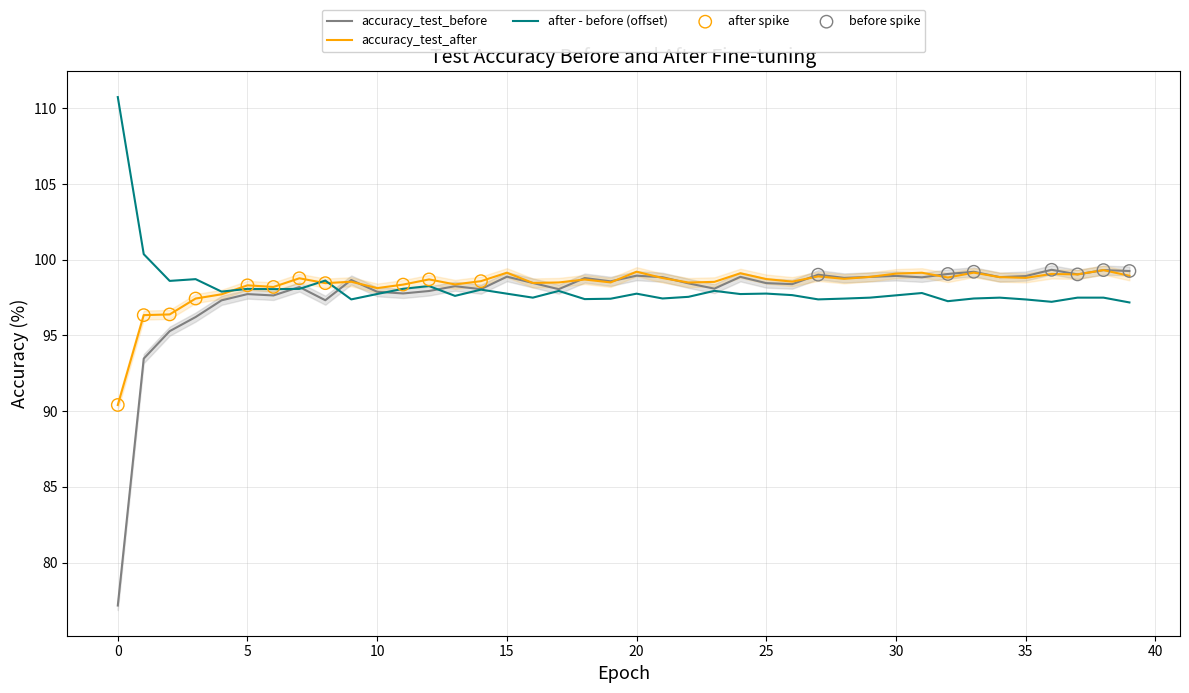

Which series has the largest total across all categories?

accuracy_test_after